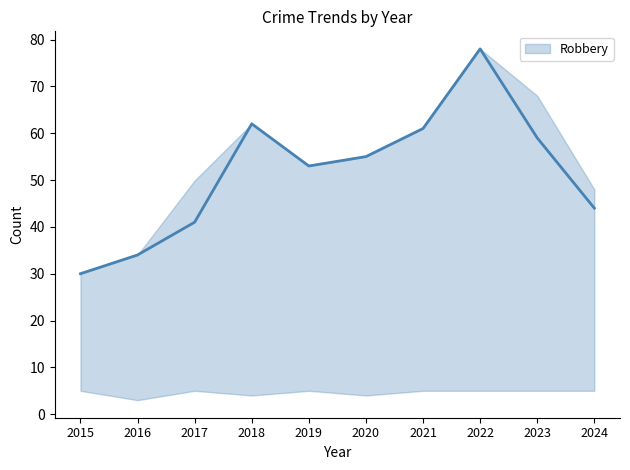

True or false: Robbery and Aggravated Assault intersect in this chart.

False